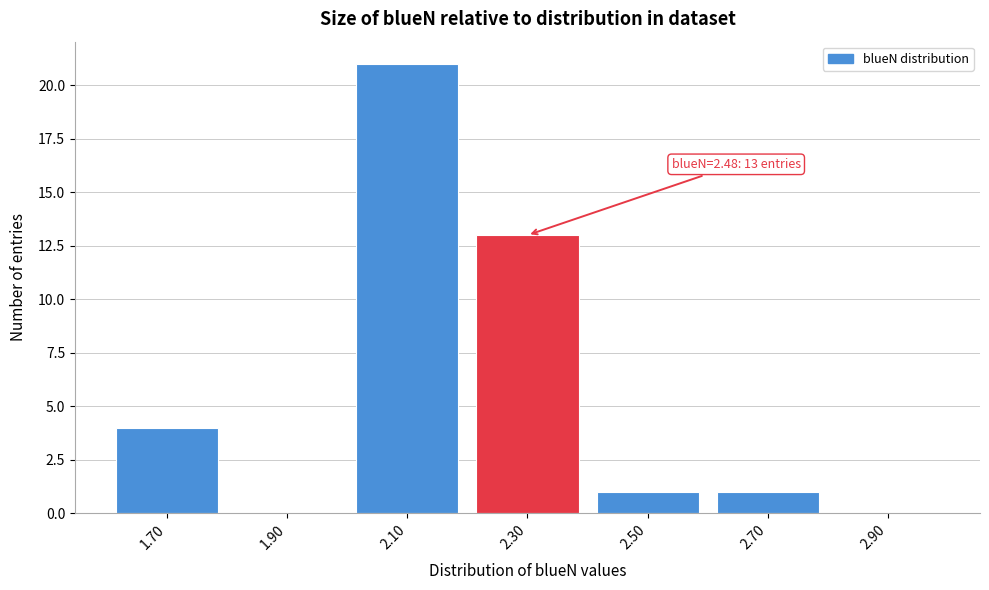

Reading left to right, transcribe all the data shown in this chart.

1.70=4	1.90=0	2.10=21	2.30=13	2.50=1	2.70=1	2.90=0